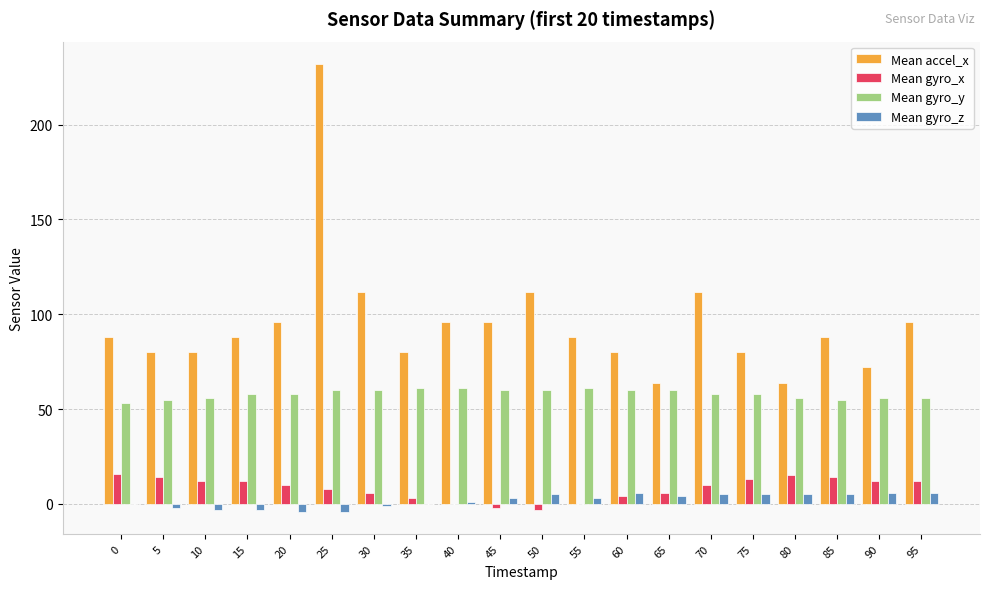

At which category is the sum across all series the highest?

25